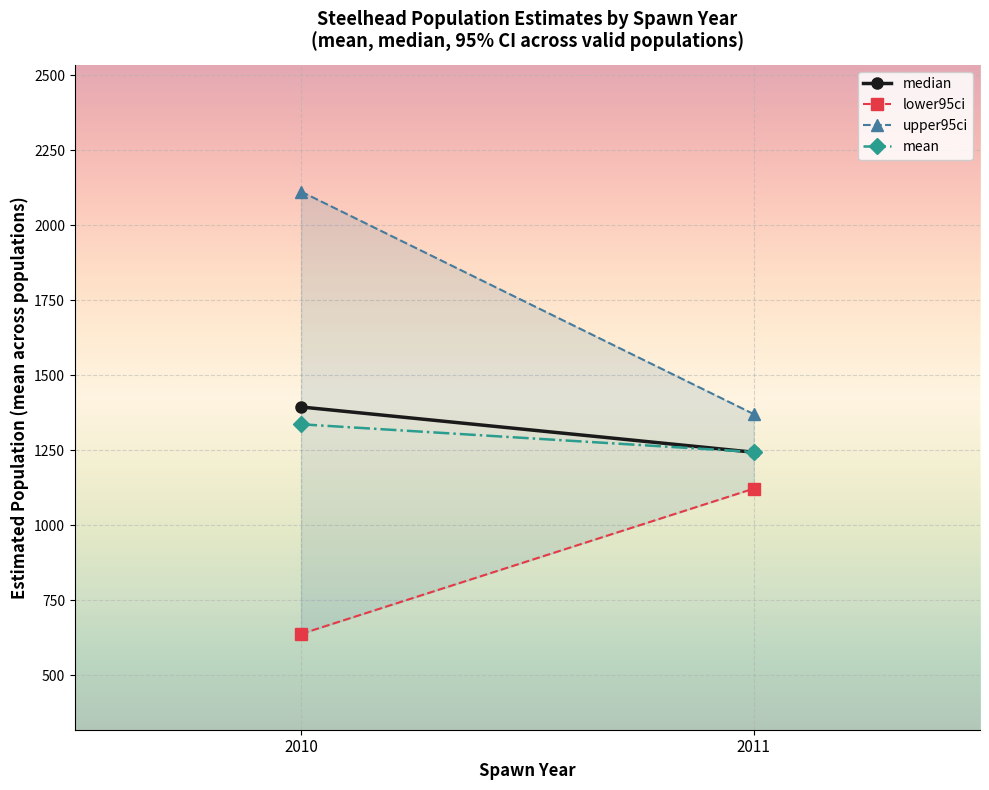

True or false: mean has a value of 1337.2 at 2010.

True